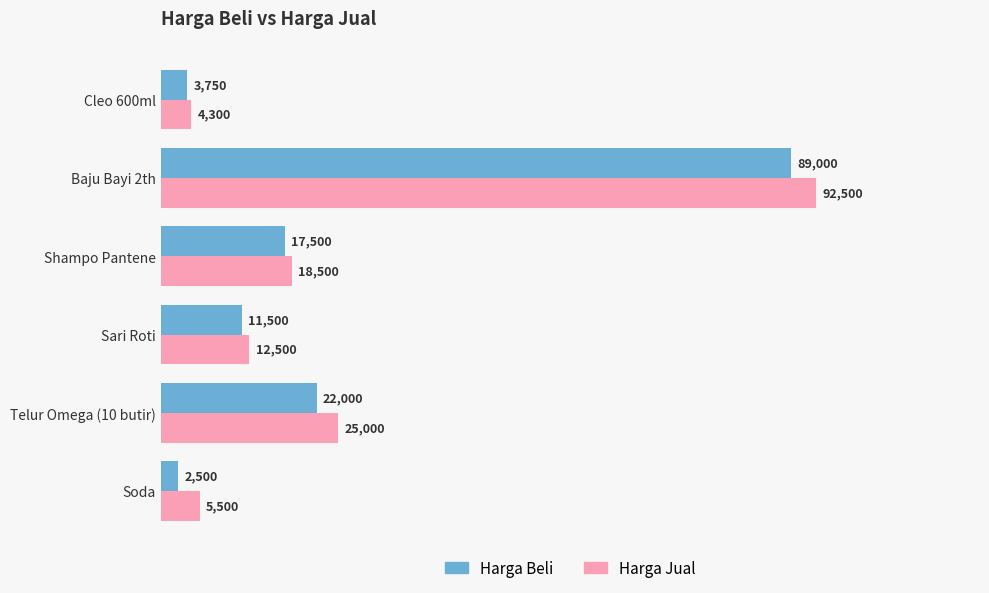

What is the maximum value shown in the chart?

92500